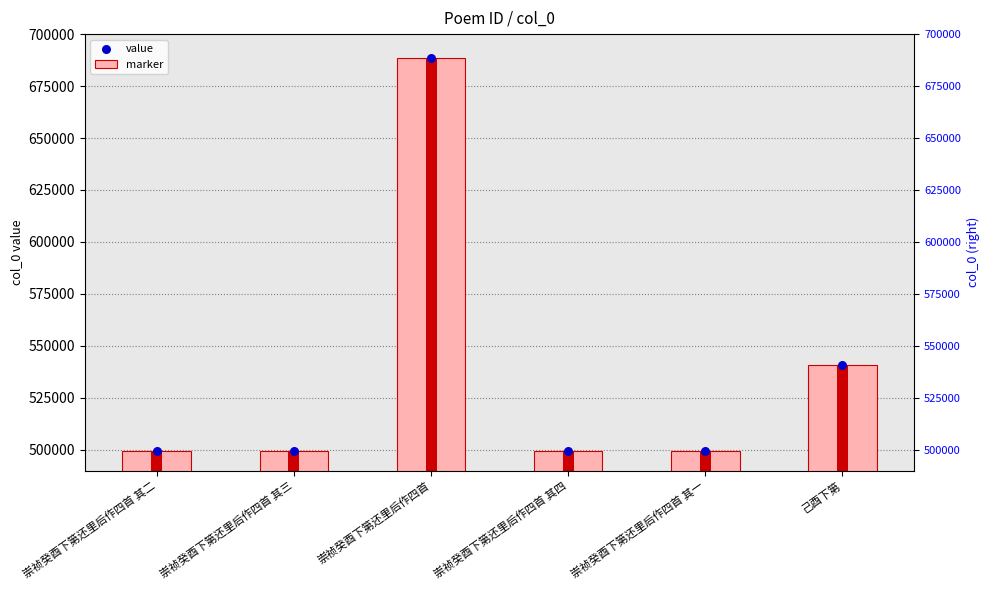

Which series contains the lowest Y value?

col_0